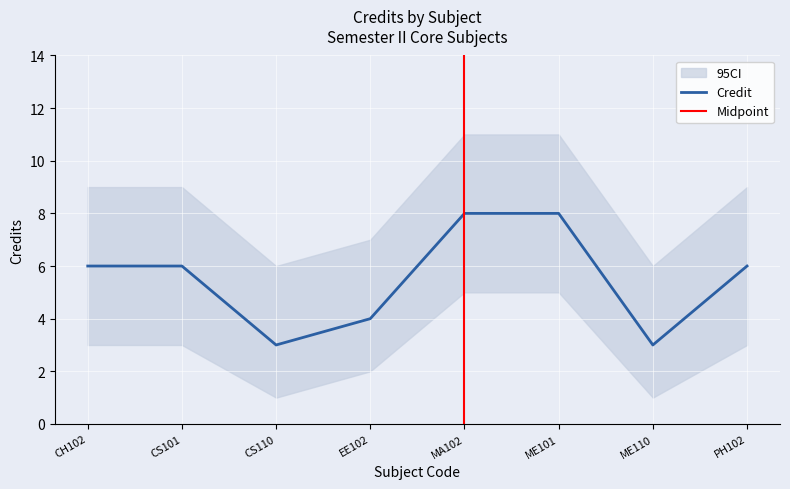

At which label does Credit_upper reach its minimum?

CS110